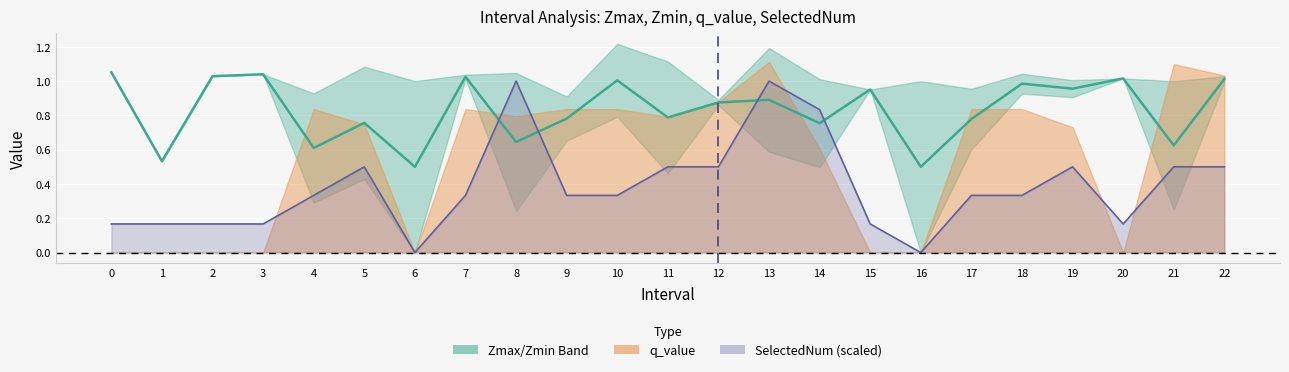

What is the spread (max minus min) of values at 19?

0.5